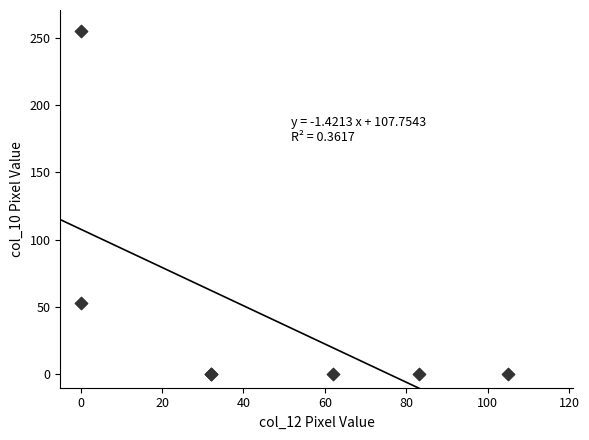

What Y value in the scatter plot is closest to 127?

53